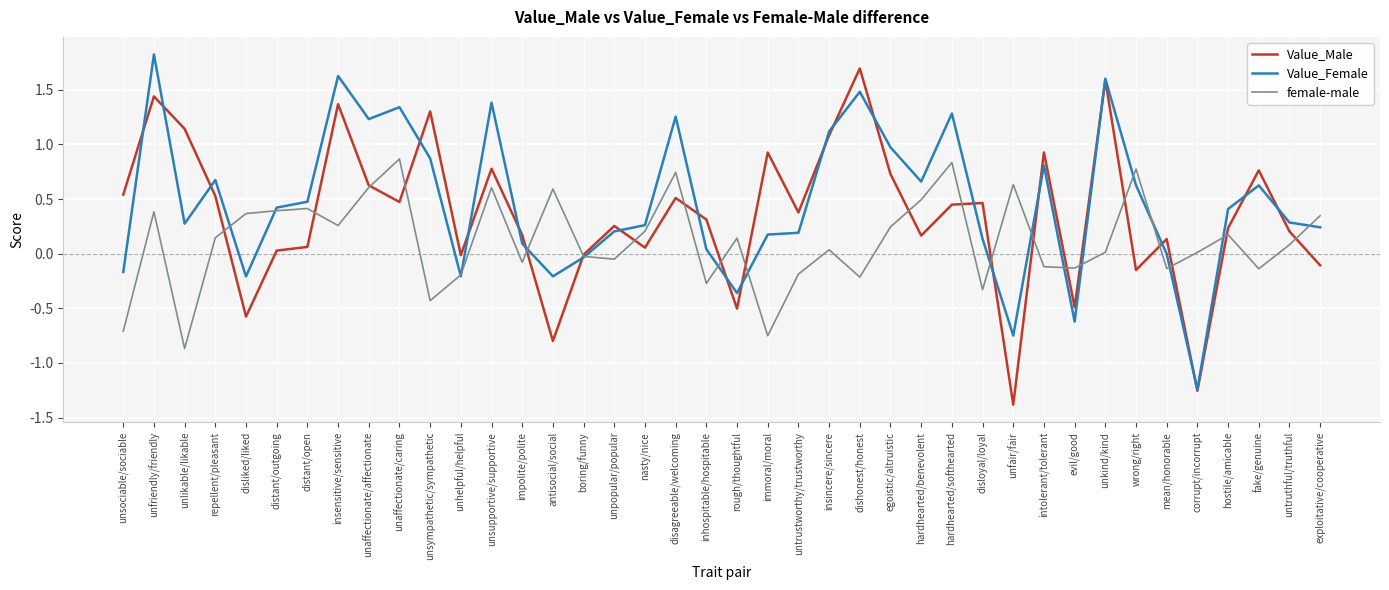

Which series changed the most between unaffectionate/affectionate and wrong/right?

Value_Male